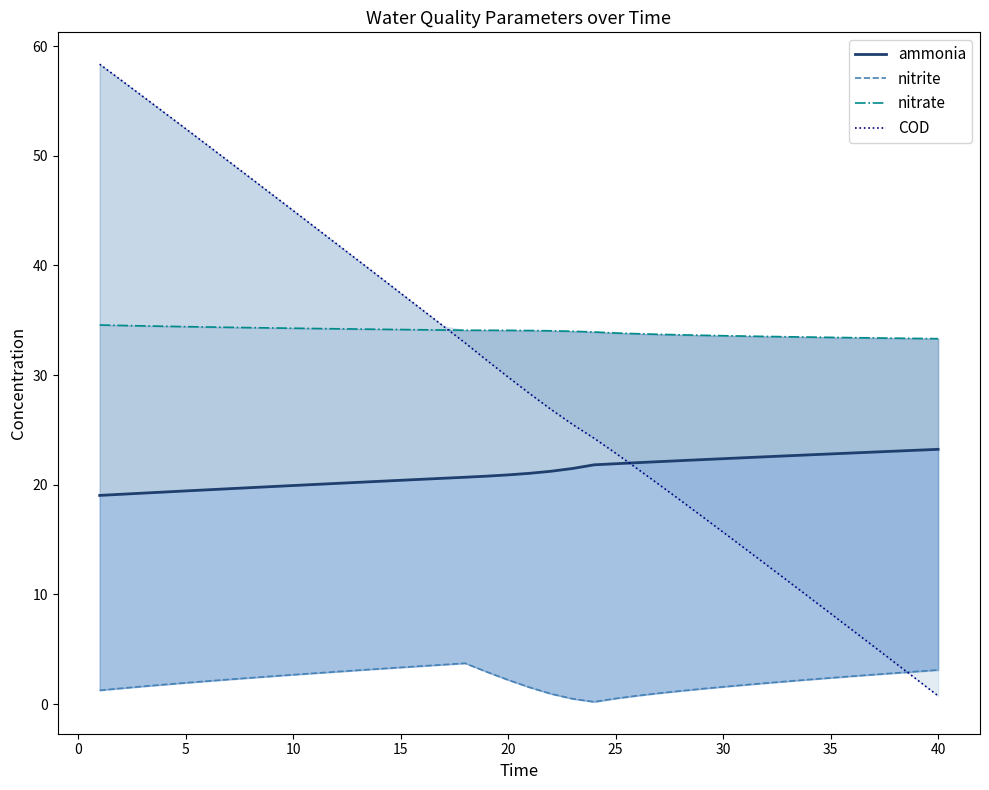

Which series has the largest total across all categories?

nitrate